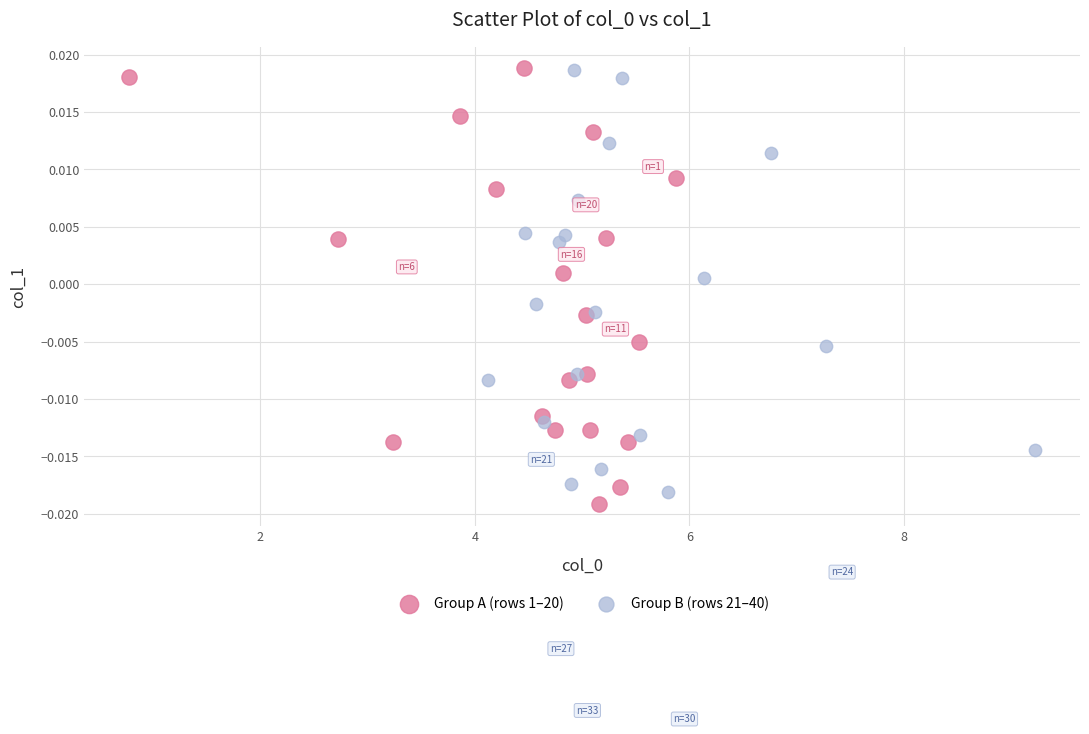

Which series contains the lowest Y value?

Group A (rows 1–20)